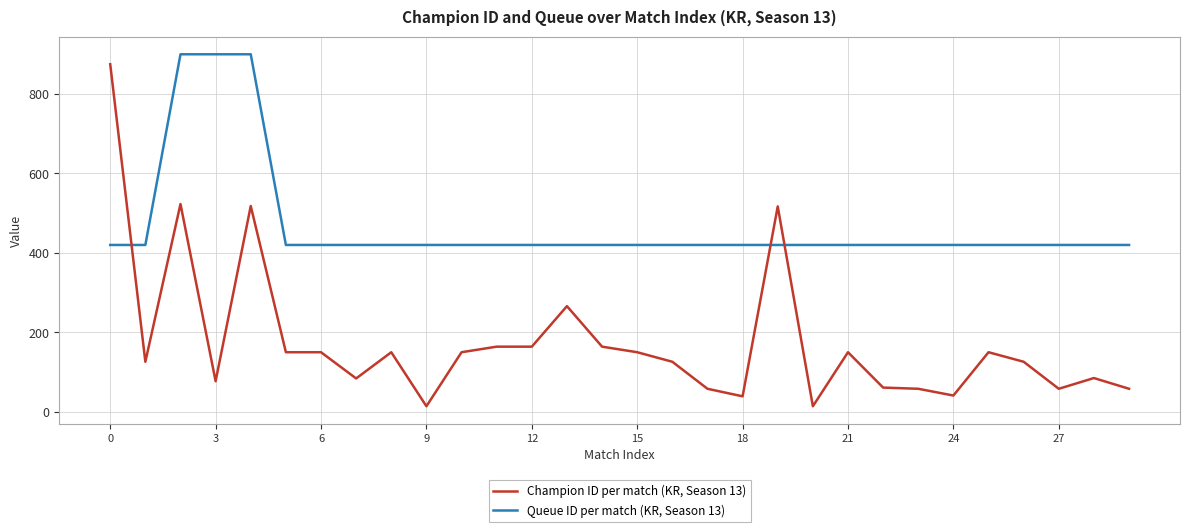

Which series has the largest range (max minus min)?

Champion ID per match (KR, Season 13)